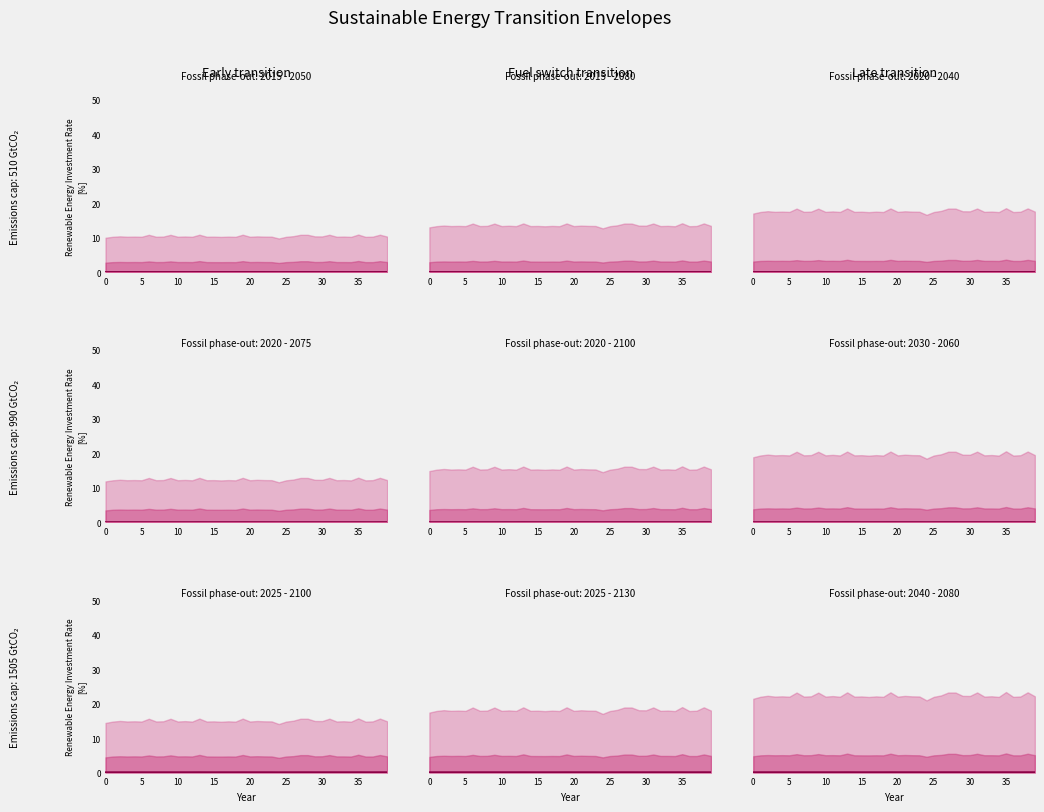

How many data points does each series have?

40